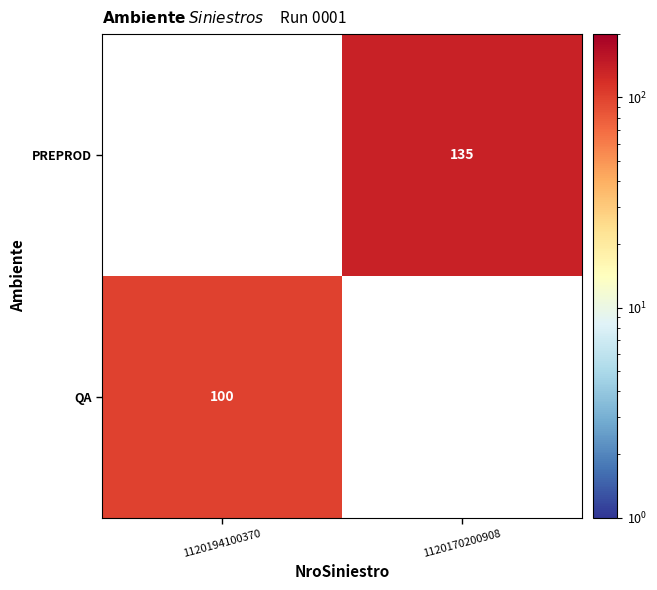

The QA series shows 42 at 1120194100370. True or false?

False